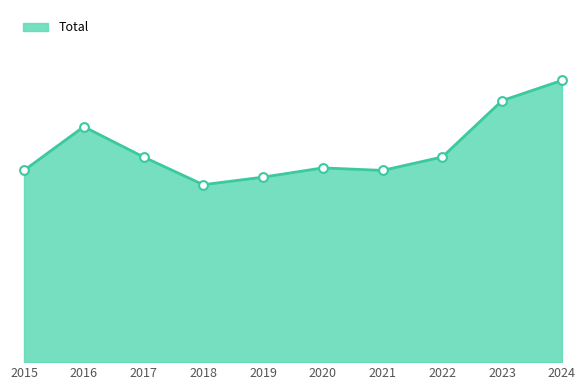

Approximately how many times larger is the value at 2017 compared to 2018?

1.2